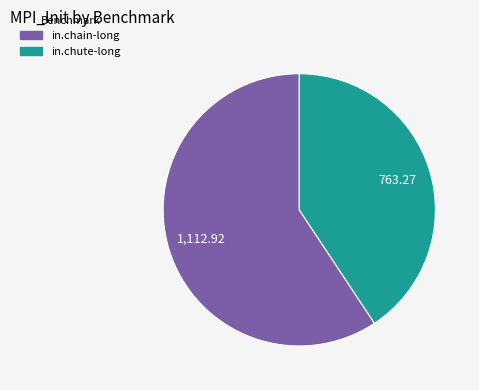

Is the sum of in.chute-long and in.chain-long greater than half?

Yes